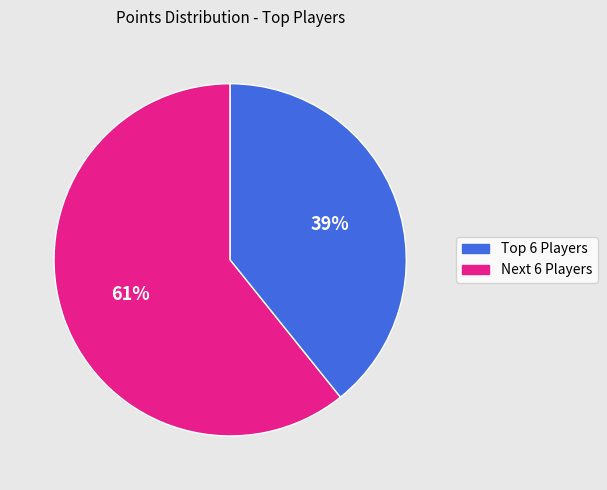

Is there a majority slice in this chart?

Yes